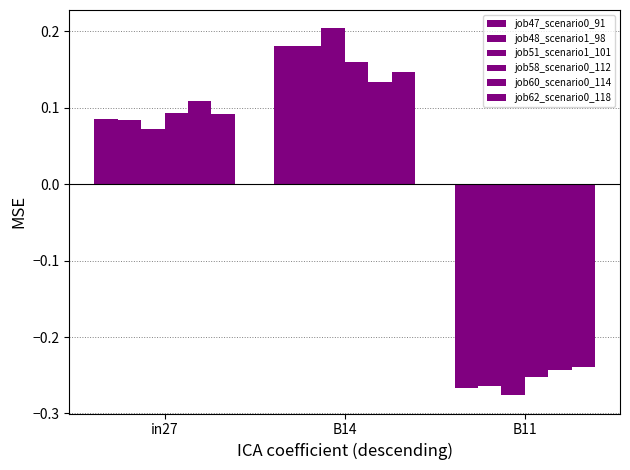

What is the label of the 3rd bar from the right?

in27